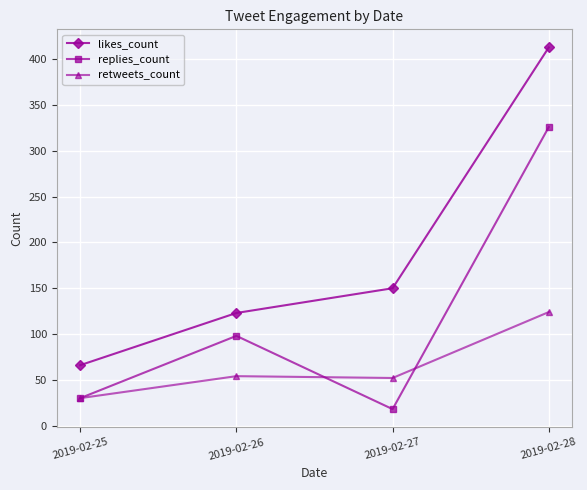

At which label does retweets_count reach its peak?

2019-02-28